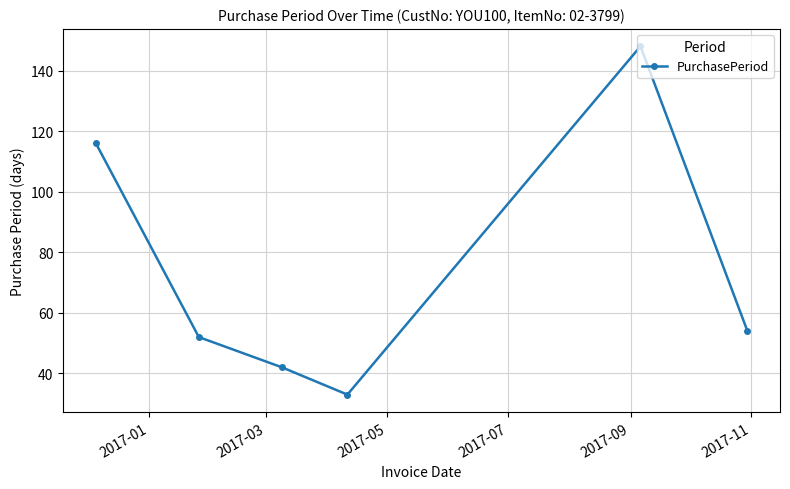

Reading left to right, what are all the values shown in this chart?

116	52	42	33	148	54